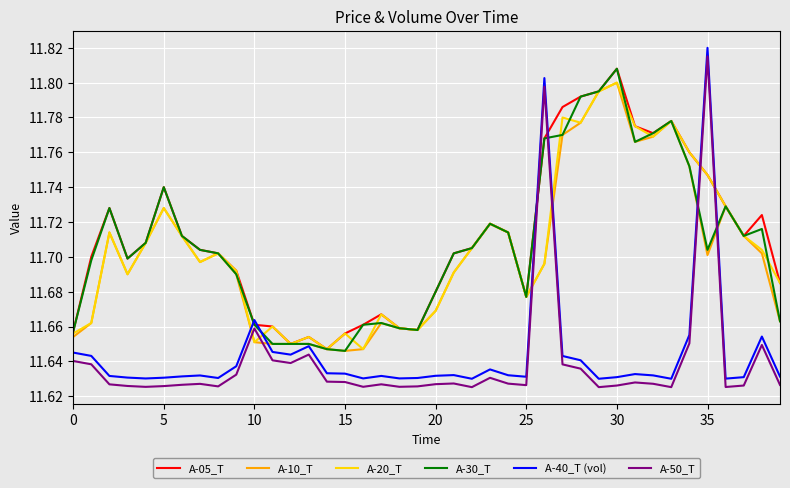

What are all the series names shown in the legend?

A-05_T, A-10_T, A-20_T, A-30_T, A-40_T (vol), A-50_T